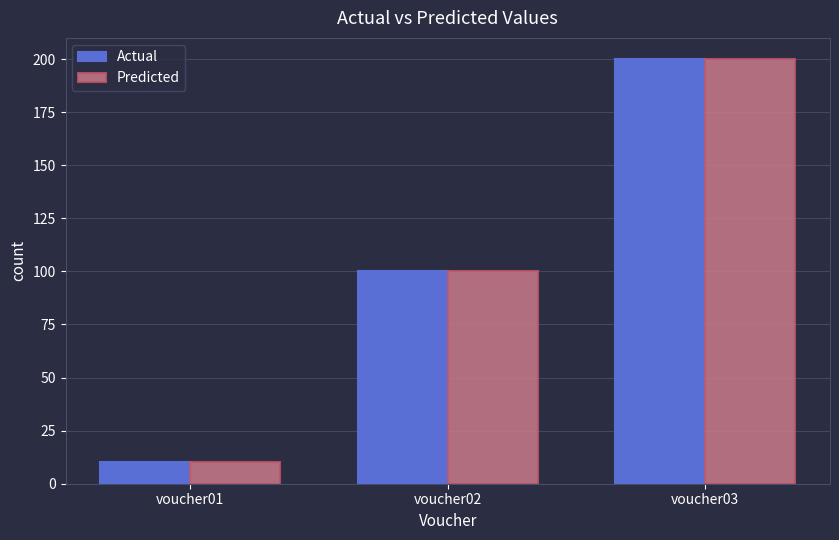

Is the value of Predicted at voucher01 greater than the value of Actual at voucher03?

No